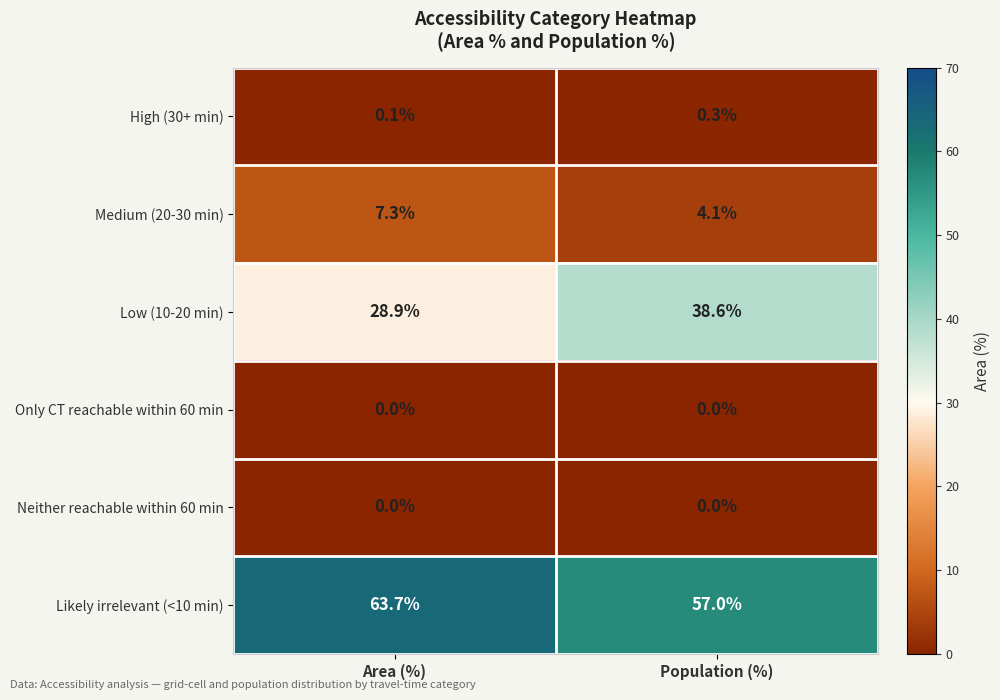

What is the total value across all series at Population (%)?

100.0